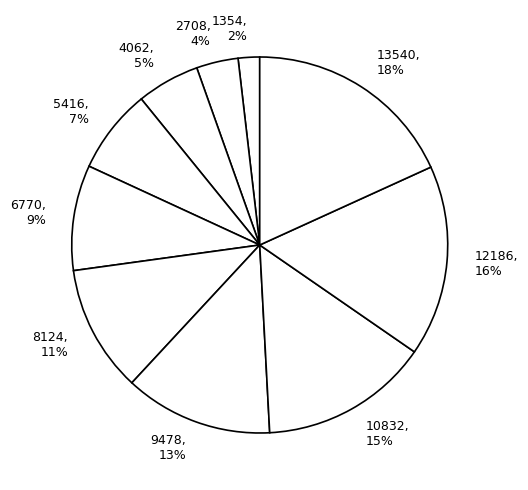

Which has a higher value, 12186 or 5416?

12186